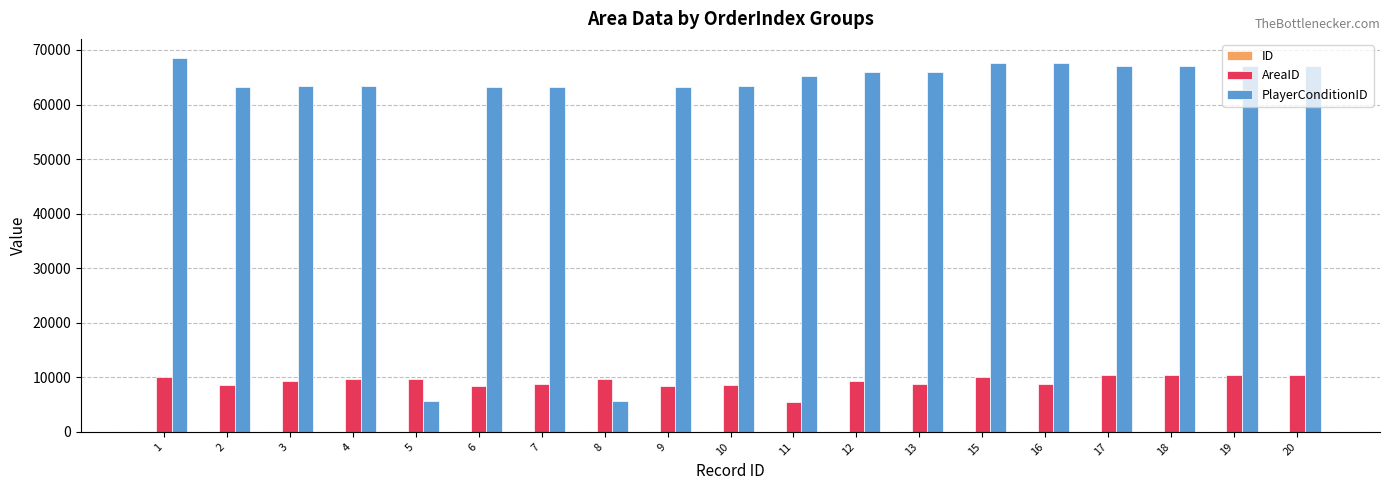

What is the difference between the highest and lowest values at 9?

63297